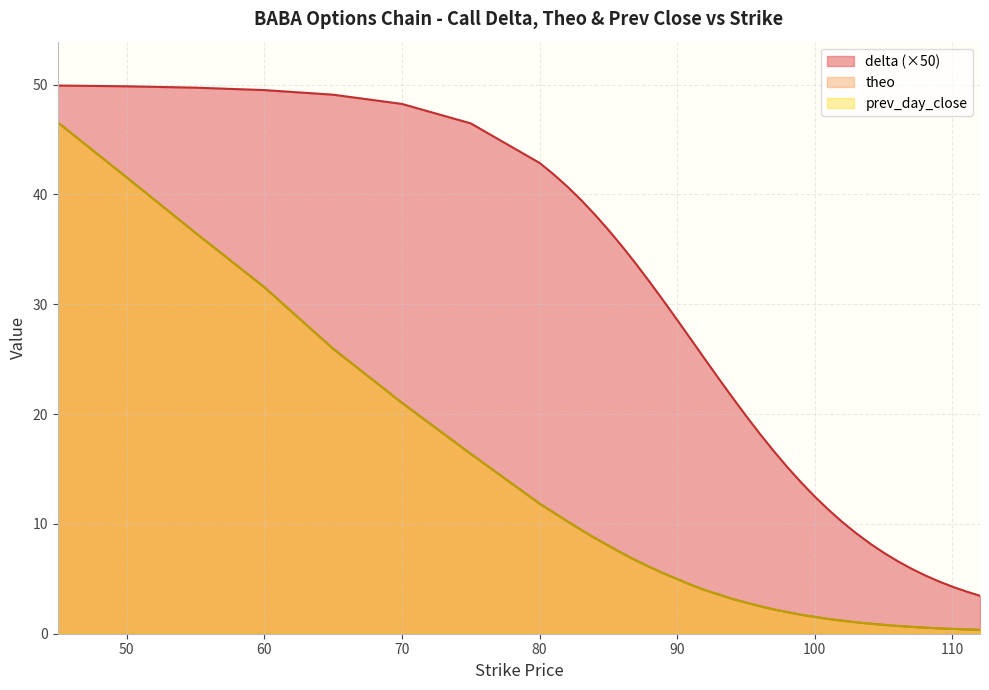

True or false: theo and delta intersect in this chart.

False